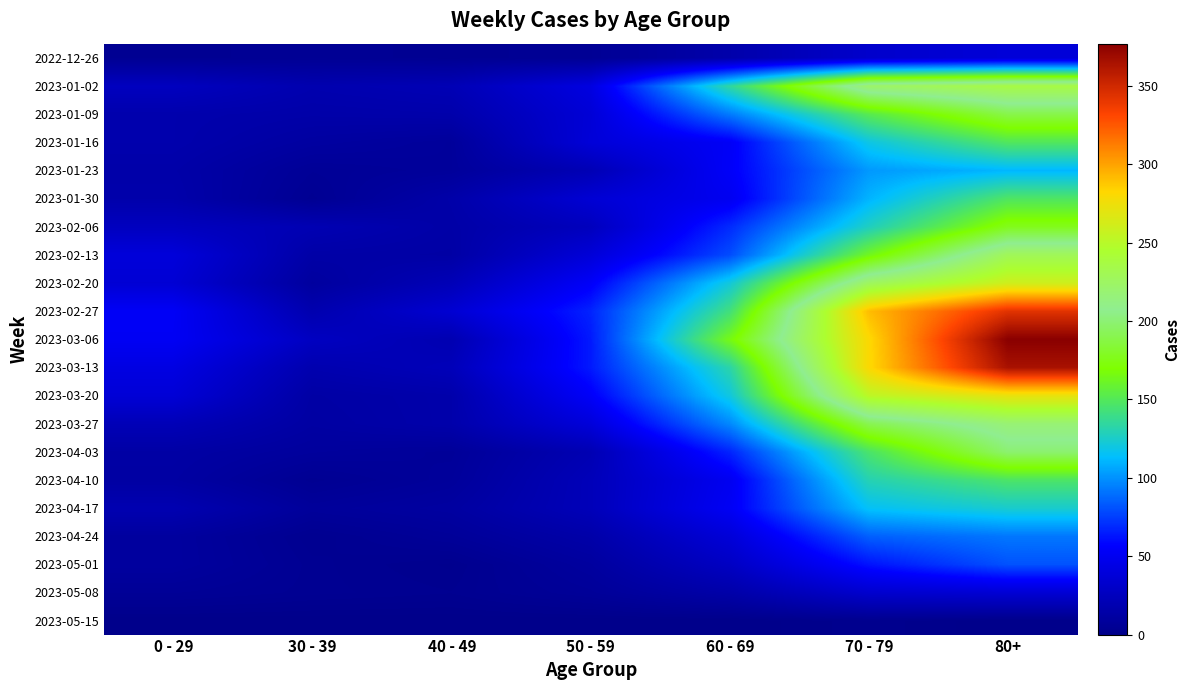

Reading left to right, what are all the values shown in this chart?

2022-12-26: 0 - 29=4	30 - 39=5	40 - 49=4	50 - 59=5	60 - 69=16	70 - 79=32	80+=38
2023-01-02: 0 - 29=26	30 - 39=18	40 - 49=21	50 - 59=42	60 - 69=134	70 - 79=223	80+=237
2023-01-09: 0 - 29=17	30 - 39=15	40 - 49=16	50 - 59=37	60 - 69=93	70 - 79=152	80+=189
2023-01-16: 0 - 29=17	30 - 39=11	40 - 49=8	50 - 59=38	60 - 69=53	70 - 79=119	80+=149
2023-01-23: 0 - 29=15	30 - 39=6	40 - 49=8	50 - 59=21	60 - 69=54	70 - 79=102	80+=111
2023-01-30: 0 - 29=16	30 - 39=4	40 - 49=15	50 - 59=36	60 - 69=50	70 - 79=110	80+=148
2023-02-06: 0 - 29=26	30 - 39=20	40 - 49=14	50 - 59=25	60 - 69=69	70 - 79=127	80+=177
2023-02-13: 0 - 29=39	30 - 39=14	40 - 49=13	50 - 59=38	60 - 69=79	70 - 79=163	80+=229
2023-02-20: 0 - 29=36	30 - 39=10	40 - 49=22	50 - 59=54	60 - 69=121	70 - 79=226	80+=260
2023-02-27: 0 - 29=53	30 - 39=18	40 - 49=35	50 - 59=67	60 - 69=142	70 - 79=291	80+=343
2023-03-06: 0 - 29=52	30 - 39=27	40 - 49=19	50 - 59=64	60 - 69=165	70 - 79=281	80+=377
2023-03-13: 0 - 29=43	30 - 39=18	40 - 49=23	50 - 59=64	60 - 69=132	70 - 79=281	80+=365
2023-03-20: 0 - 29=37	30 - 39=13	40 - 49=16	50 - 59=54	60 - 69=120	70 - 79=252	80+=272
2023-03-27: 0 - 29=22	30 - 39=12	40 - 49=16	50 - 59=39	60 - 69=97	70 - 79=191	80+=218
2023-04-03: 0 - 29=13	30 - 39=9	40 - 49=7	50 - 59=20	60 - 69=67	70 - 79=146	80+=199
2023-04-10: 0 - 29=12	30 - 39=4	40 - 49=8	50 - 59=23	60 - 69=50	70 - 79=130	80+=147
2023-04-17: 0 - 29=19	30 - 39=8	40 - 49=11	50 - 59=23	60 - 69=52	70 - 79=115	80+=124
2023-04-24: 0 - 29=10	30 - 39=3	40 - 49=7	50 - 59=15	60 - 69=38	70 - 79=85	80+=92
2023-05-01: 0 - 29=10	30 - 39=4	40 - 49=2	50 - 59=10	60 - 69=28	70 - 79=62	80+=81
2023-05-08: 0 - 29=6	30 - 39=4	40 - 49=3	50 - 59=7	60 - 69=15	70 - 79=33	80+=36
2023-05-15: 0 - 29=0	30 - 39=0	40 - 49=0	50 - 59=0	60 - 69=0	70 - 79=2	80+=0